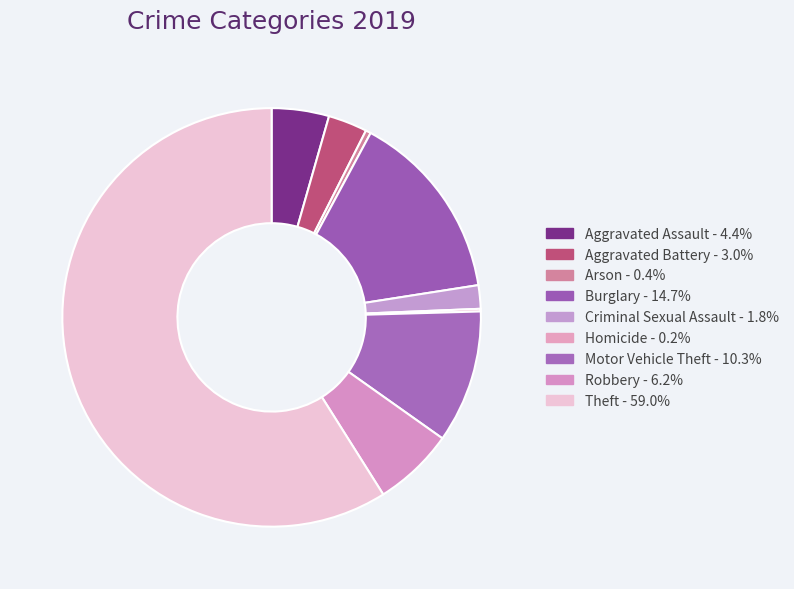

Which slice is the largest?

Theft